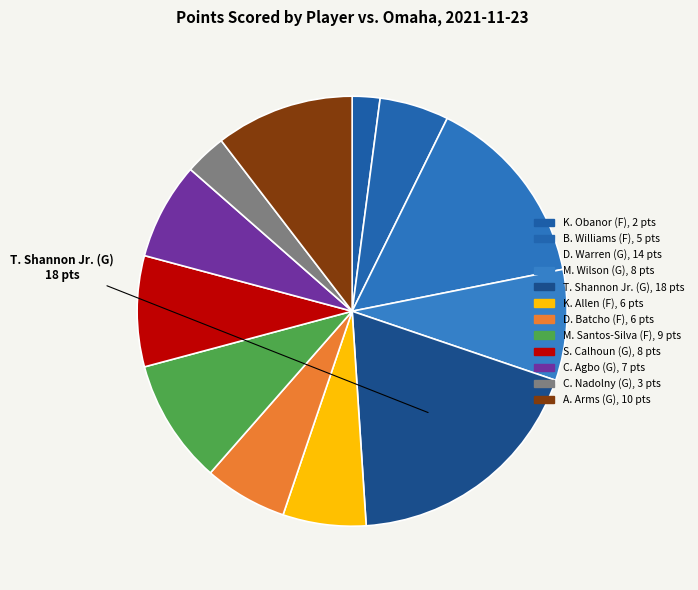

Rank the categories by value from lowest to highest.

K. Obanor (F), C. Nadolny (G), B. Williams (F), K. Allen (F), D. Batcho (F), C. Agbo (G), M. Wilson (G), S. Calhoun (G), M. Santos-Silva (F), A. Arms (G), D. Warren (G), T. Shannon Jr. (G)